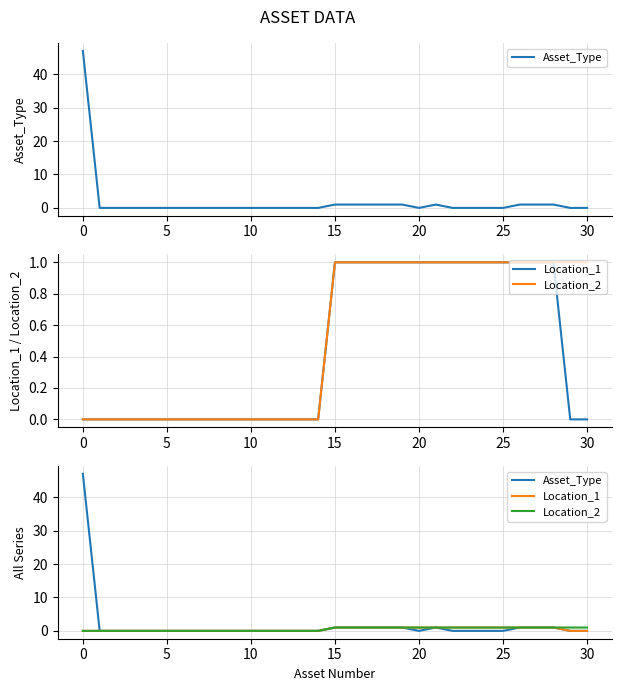

What is the average value of the Asset_Type series?

2